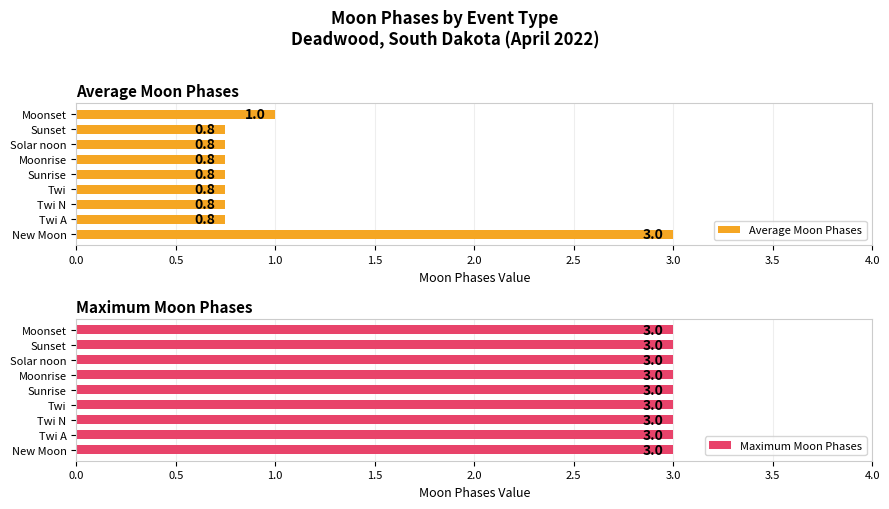

What are all the series names shown in the legend?

Average Moon Phases, Maximum Moon Phases